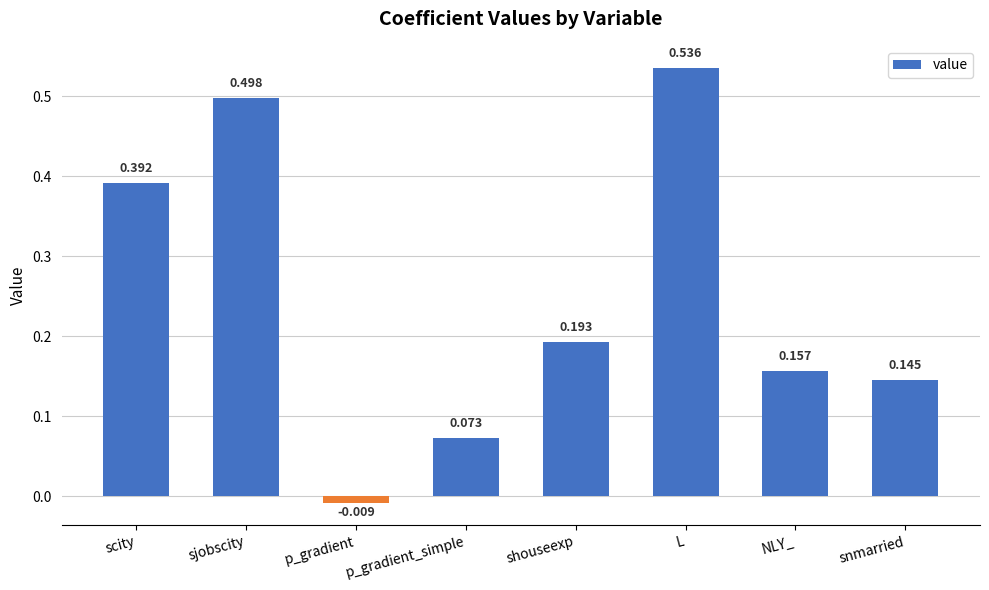

Which label corresponds to the smallest value in the chart?

p_gradient